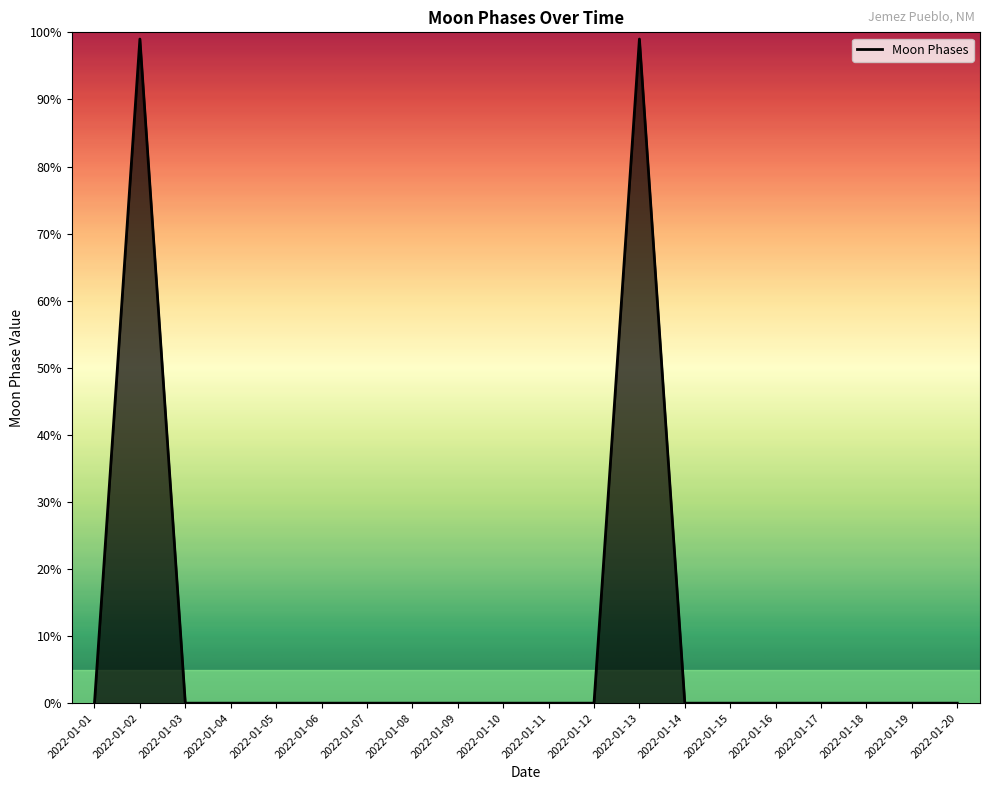

Between 2022-01-01 and 2022-01-02, which is larger?

2022-01-02